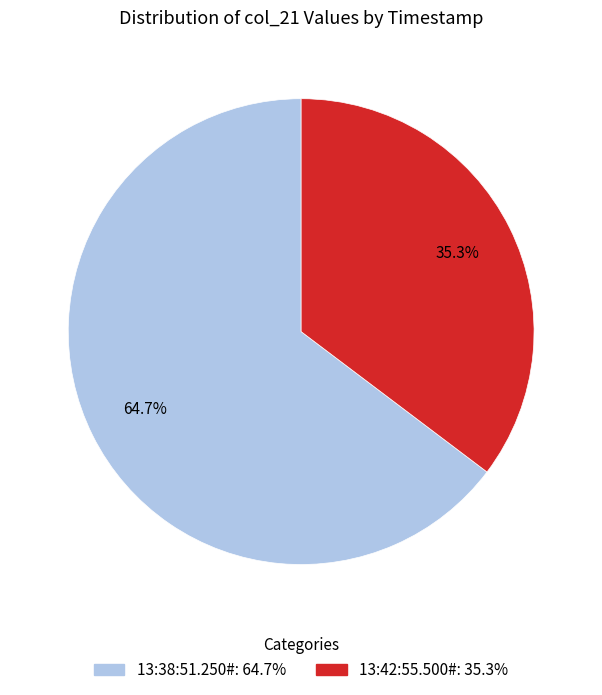

The 13:38:51.250# slice represents 75% of the pie. True or false?

False